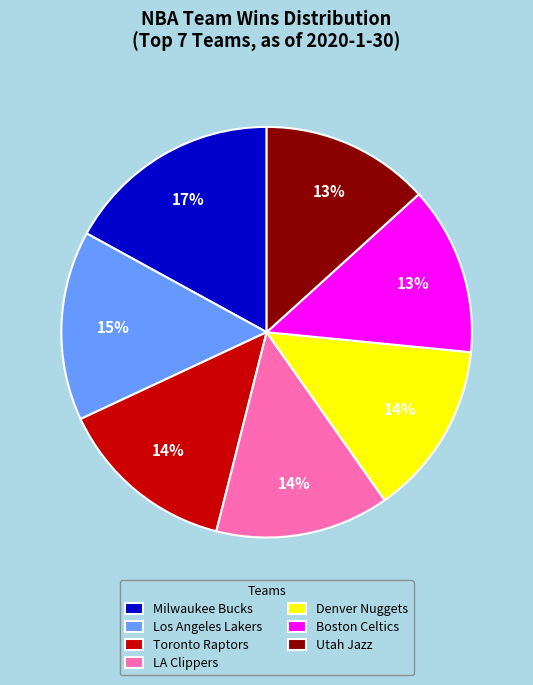

To the nearest percent, what is the difference between the Boston Celtics and Milwaukee Bucks slice percentages?

4%